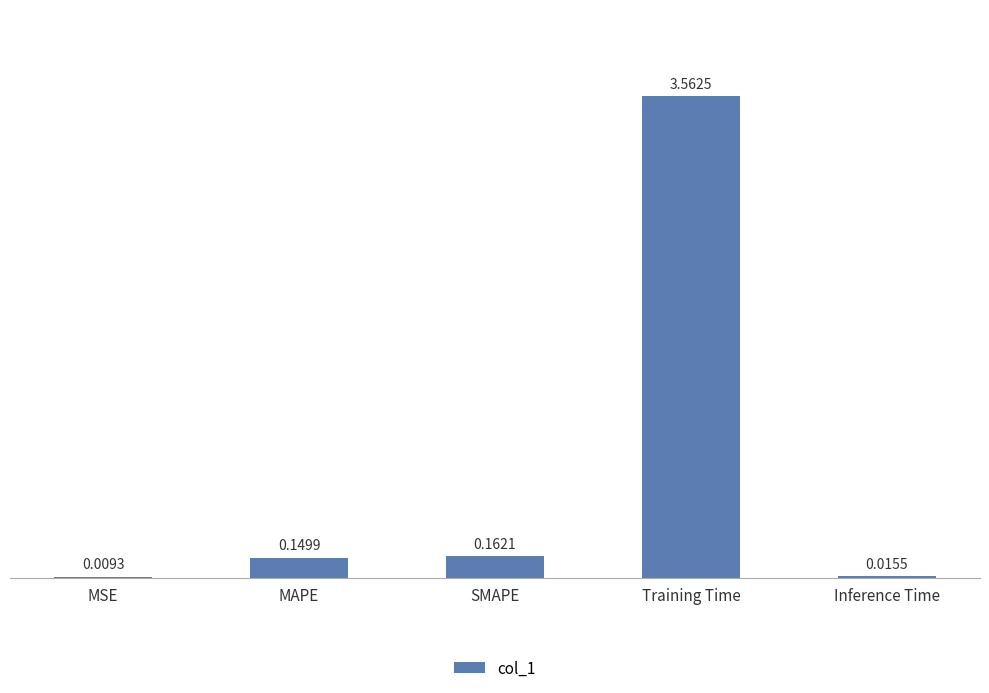

How many categories are shown in the chart?

5